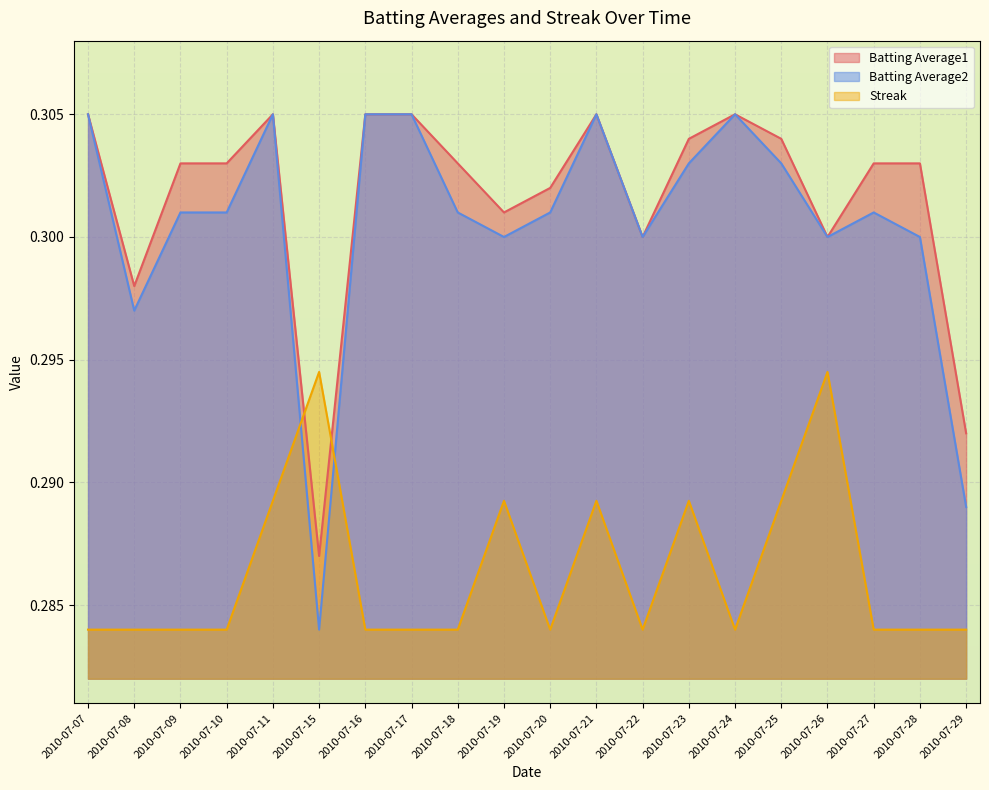

Which category has the lowest value in the Batting Average1 series?

2010-07-15